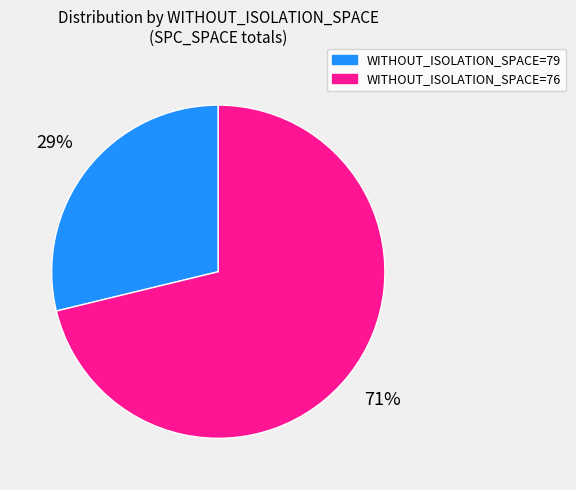

How many slices are in this pie chart?

2